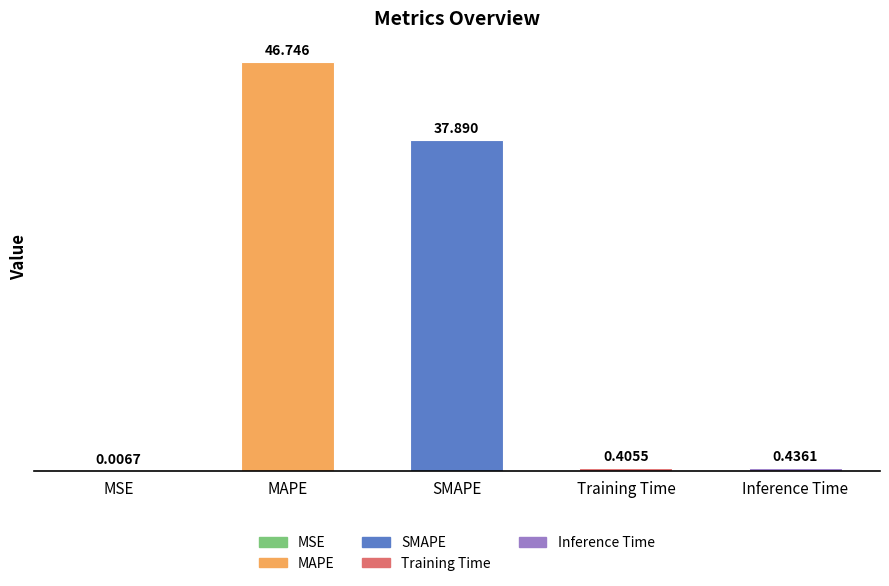

Are the bars horizontal?

No